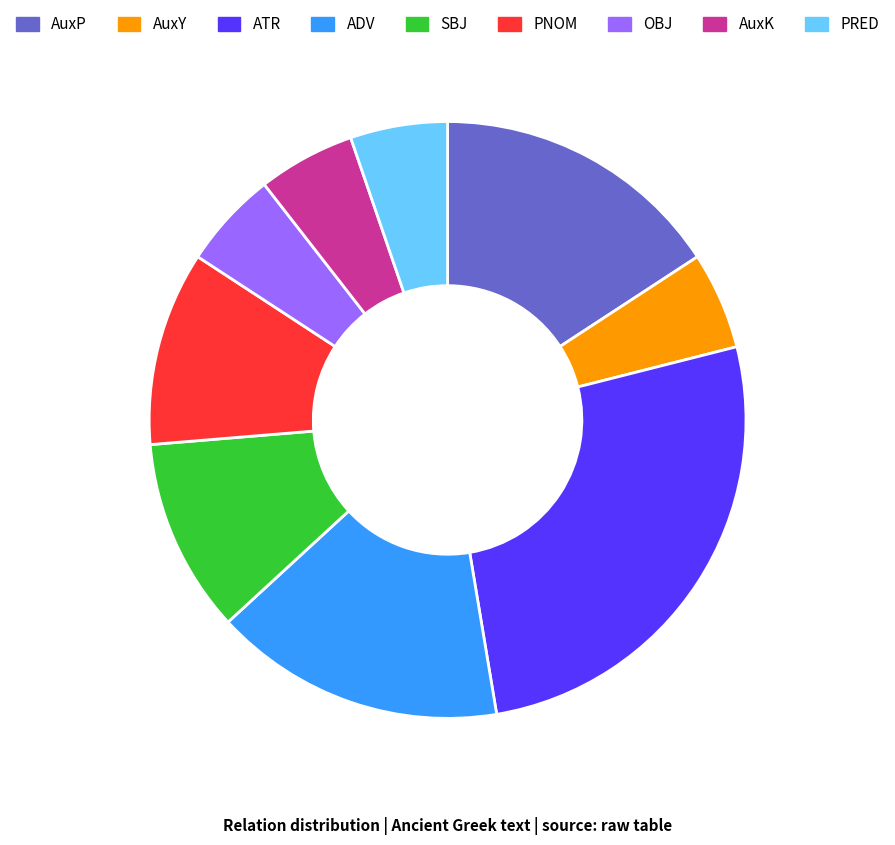

Is there a majority slice in this chart?

No